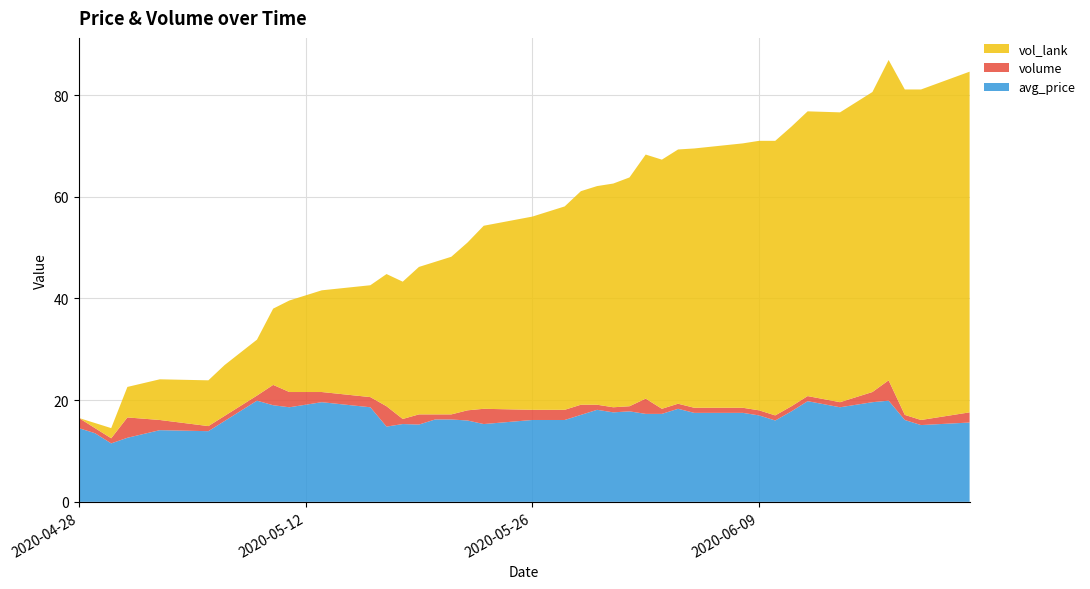

Reading right to left, transcribe all the data shown in this chart.

avg_price: 15.6	15.1	16.1	19.9	19.6	18.6	19.8	17.8	16.0	17.0	17.5	17.5	18.3	17.3	17.3	17.8	17.6	18.1	17.1	16.1	16.1	15.3	16.0	16.2	16.2	15.2	15.3	14.8	18.6	19.6	18.6	19.0	19.9	15.9	13.9	14.1	12.6	11.5	13.5	14.5
volume: 2.0	1.0	1.0	4.0	2.0	1.0	1.0	1.0	1.0	1.0	1.0	1.0	1.0	1.0	3.0	1.0	1.0	1.0	2.0	2.0	2.0	3.0	2.0	1.0	1.0	2.0	1.0	4.0	2.0	2.0	3.0	4.0	1.0	1.0	1.0	2.0	4.0	1.0	1.0	2.0
vol_lank: 67.0	65.0	64.0	63.0	59.0	57.0	56.0	55.0	54.0	53.0	52.0	51.0	50.0	49.0	48.0	45.0	44.0	43.0	42.0	40.0	38.0	36.0	33.0	31.0	30.0	29.0	27.0	26.0	22.0	20.0	18.0	15.0	11.0	10.0	9.0	8.0	6.0	2.0	1.0	0.0